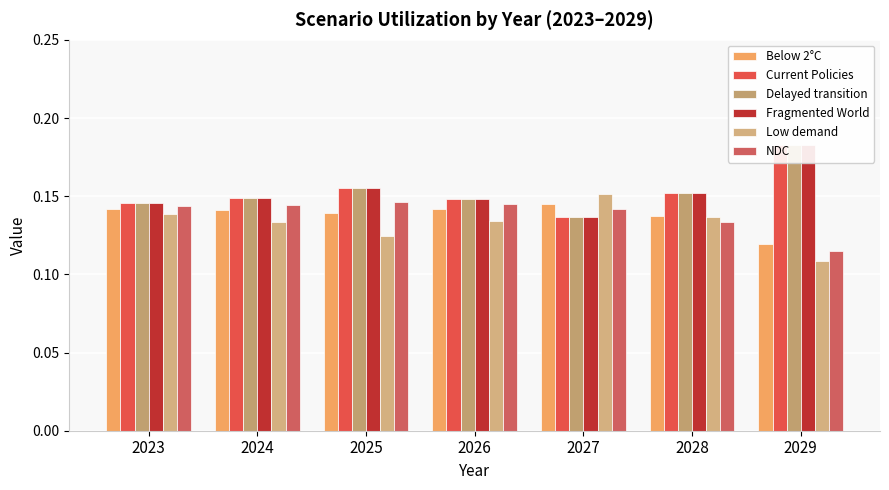

The Delayed transition series shows 0.1 at 2027. True or false?

True